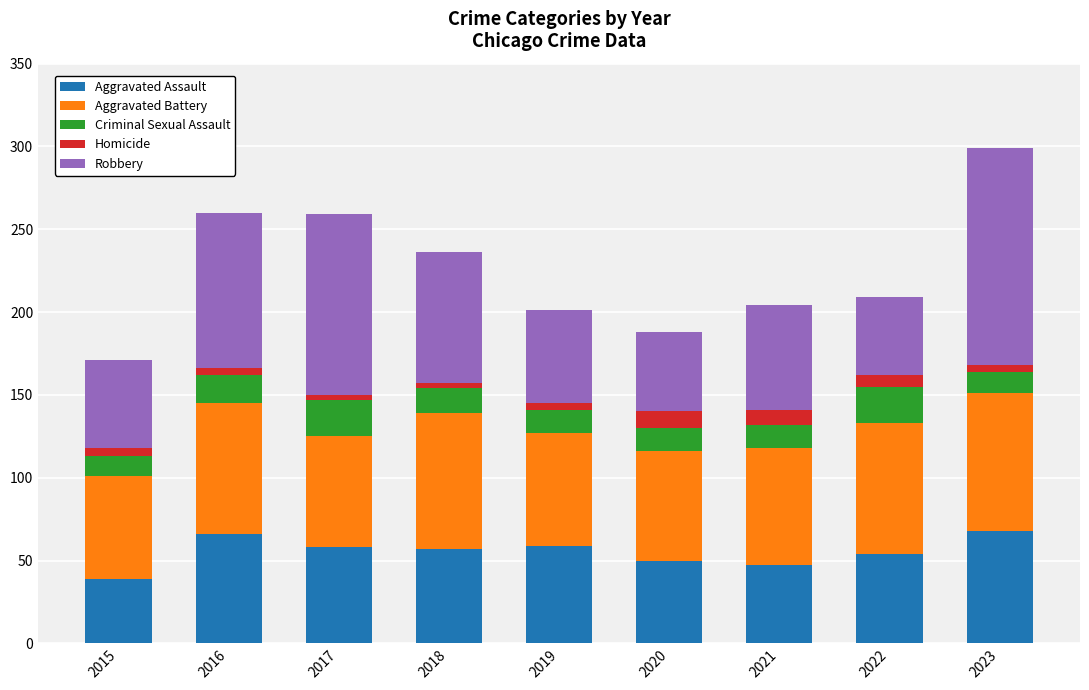

What is the highest value of the Aggravated Assault series?

68